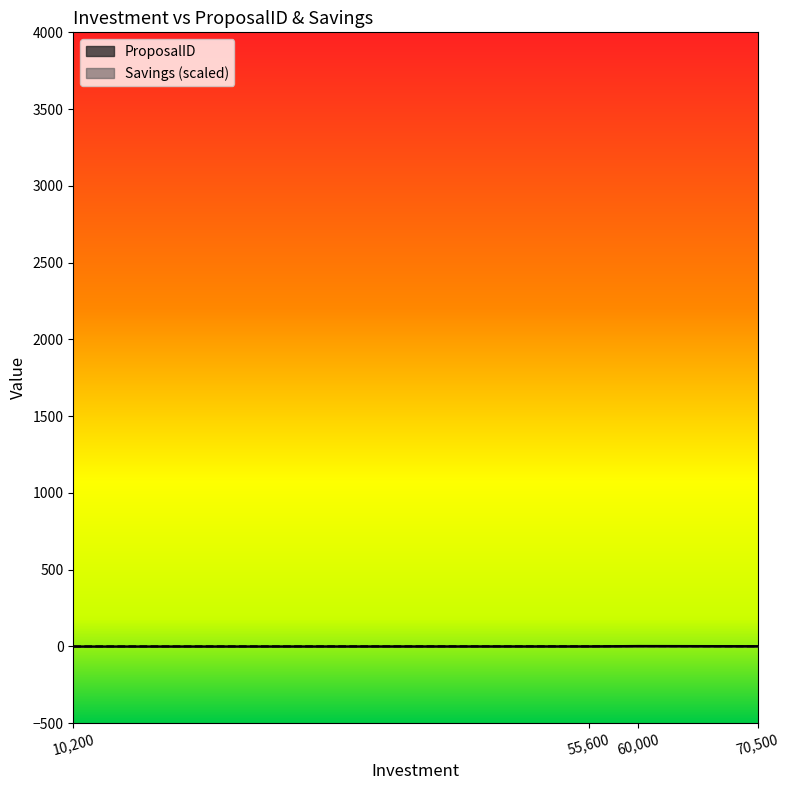

Is this an area chart (filled region under the line)?

No